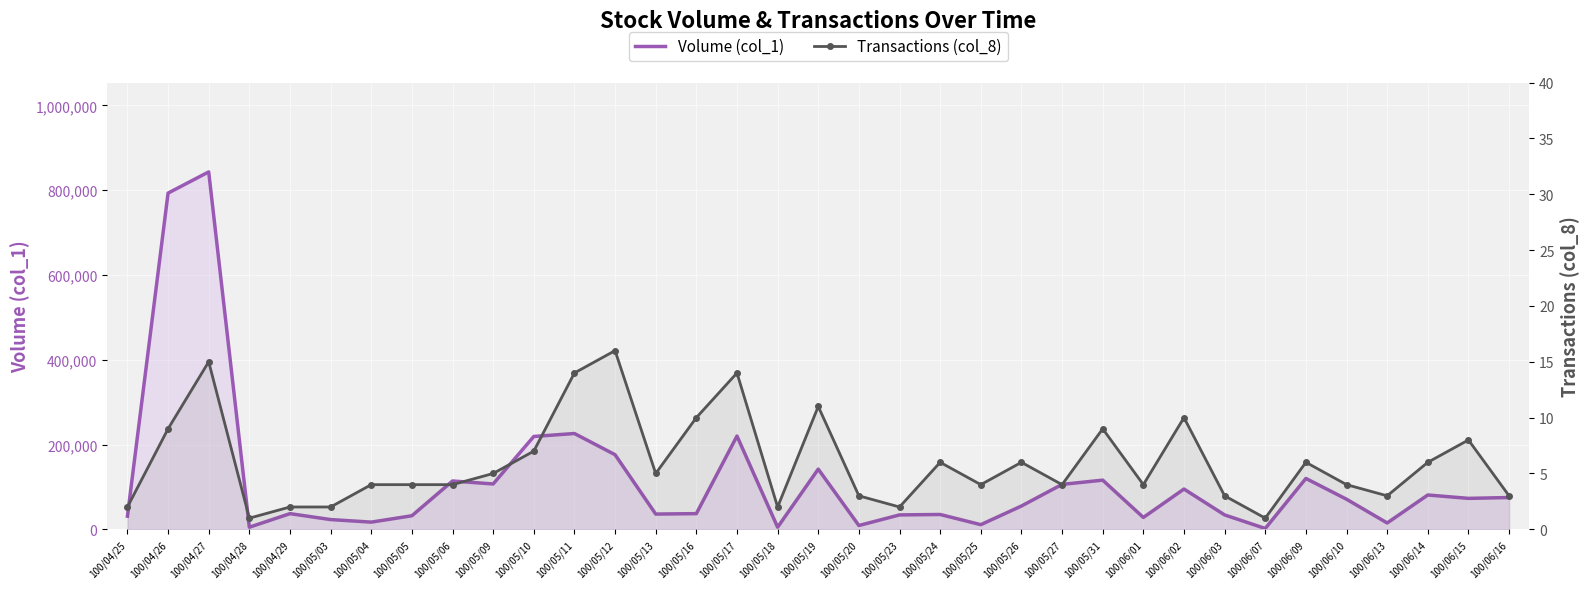

At which label does Transactions (col_8) reach its peak?

100/05/12